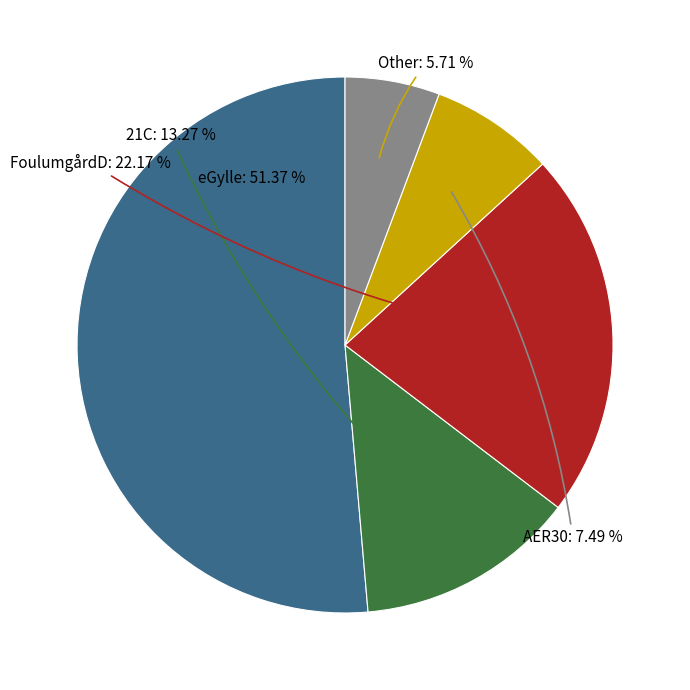

Is there any slice that represents more than half of the pie?

Yes